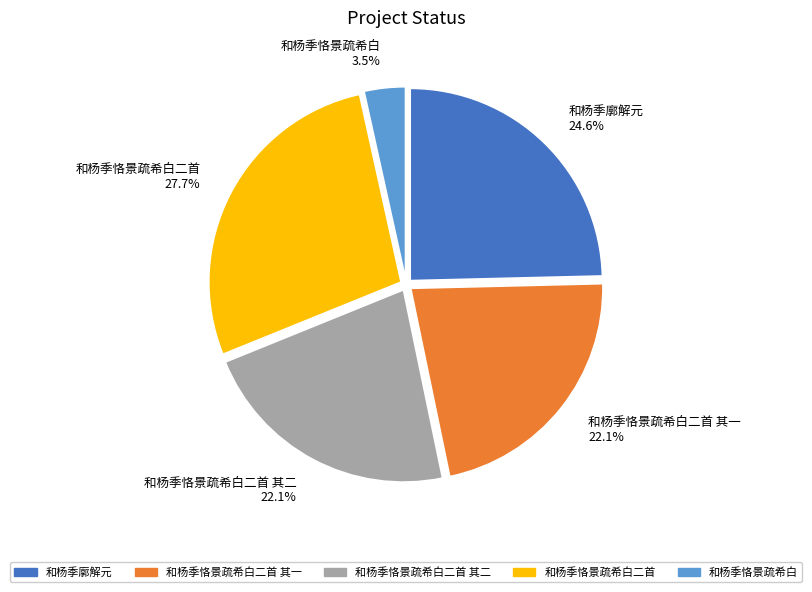

How much of the chart is everything except 和杨季廓解元?

75.4%